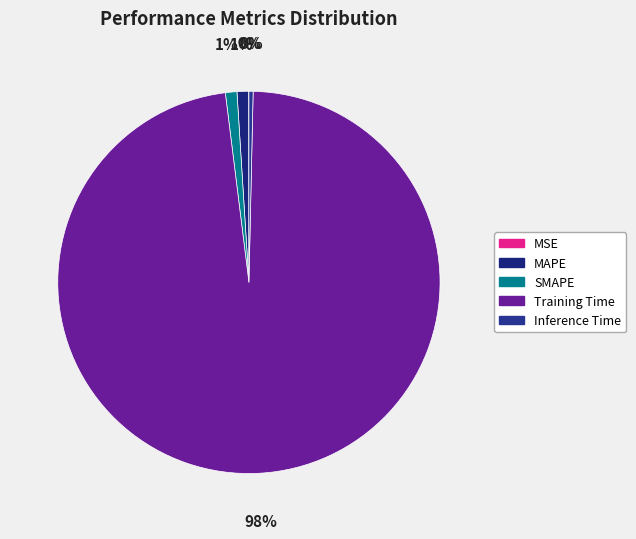

How much of the chart is everything except MAPE?

99.0%